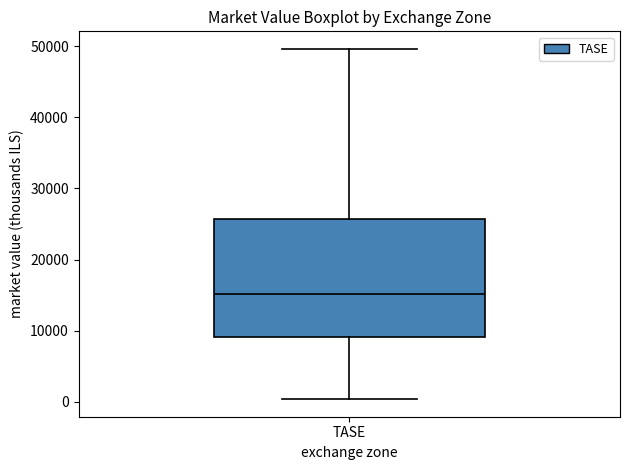

Transcribe this box plot: give where the median line is, the range the box spans, and where the two whiskers end, as read against the y-axis. The values are not printed on the chart, so give them approximately, as read against the axis.

median 15000, box 9000 to 26000, whiskers 0 to 50000